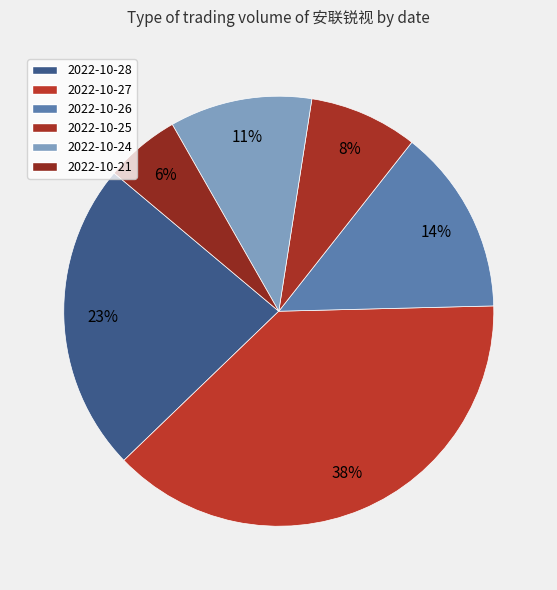

Is it true that 2022-10-27 is 30% of the pie?

False